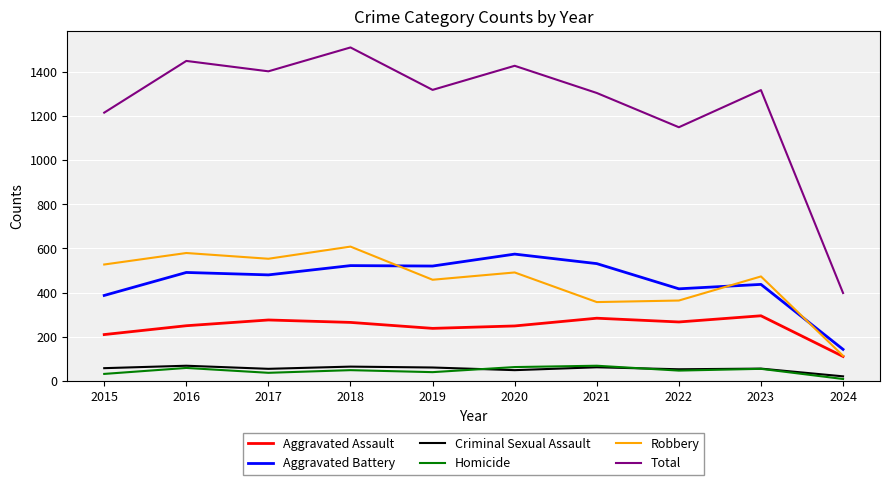

Count the number of data series in this chart.

6